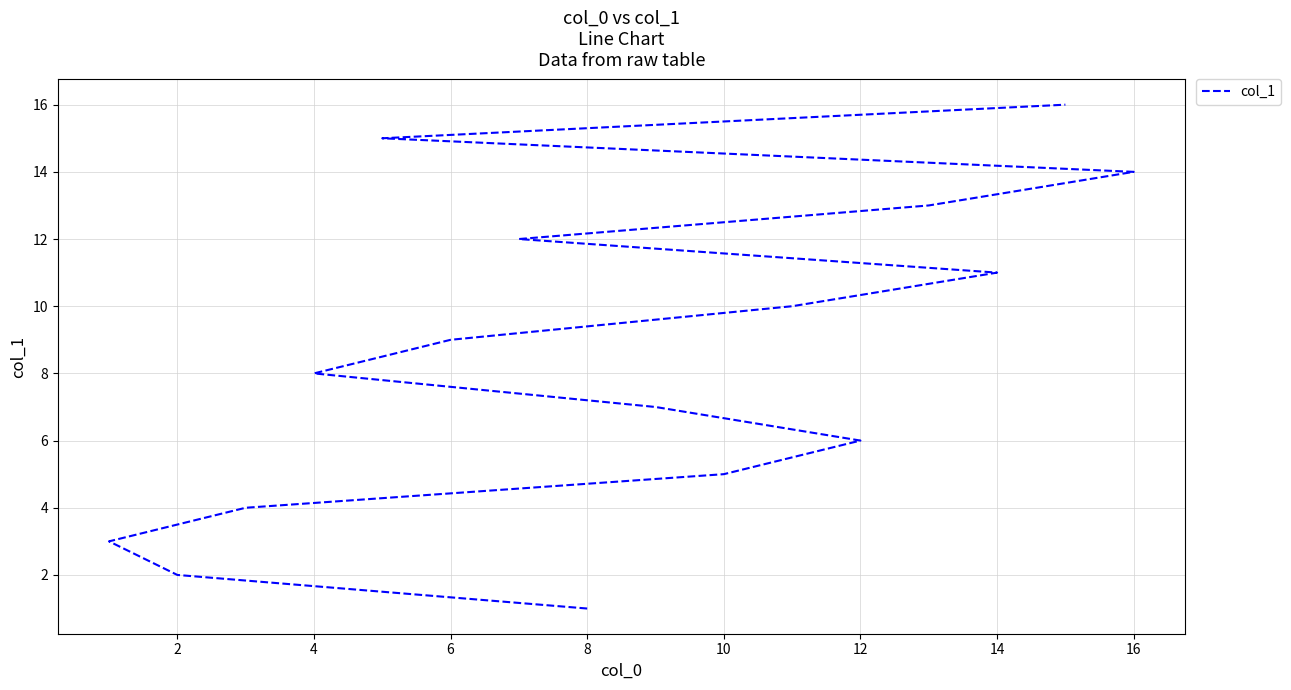

Between 15 and 13, which is larger?

15